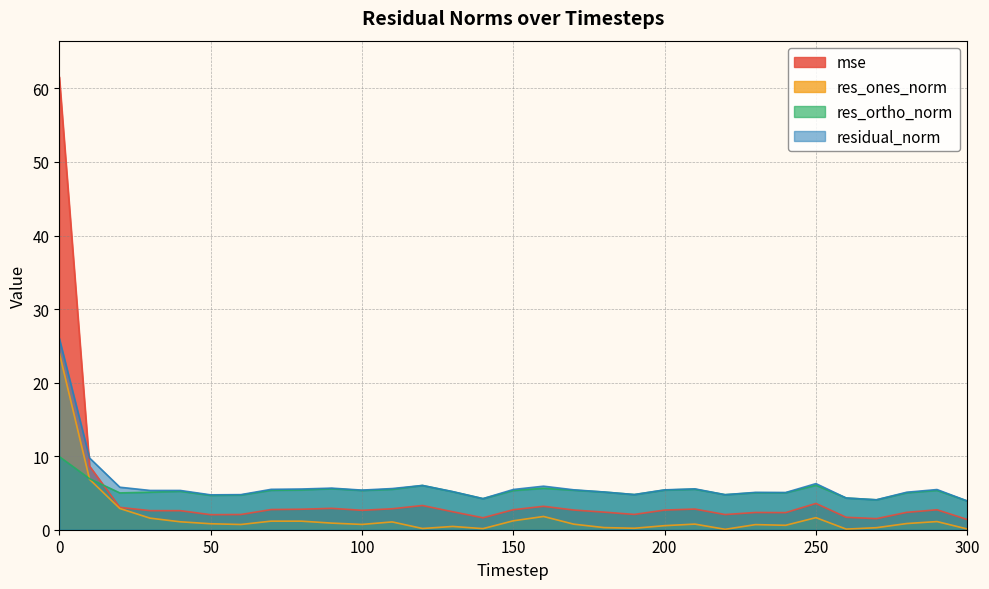

The value of res_ones_norm at 150 is 1.2. True or false?

True